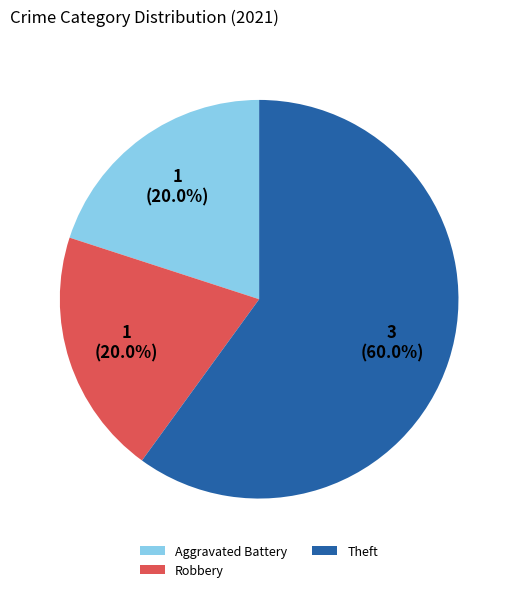

What is the largest slice in the pie chart?

Theft